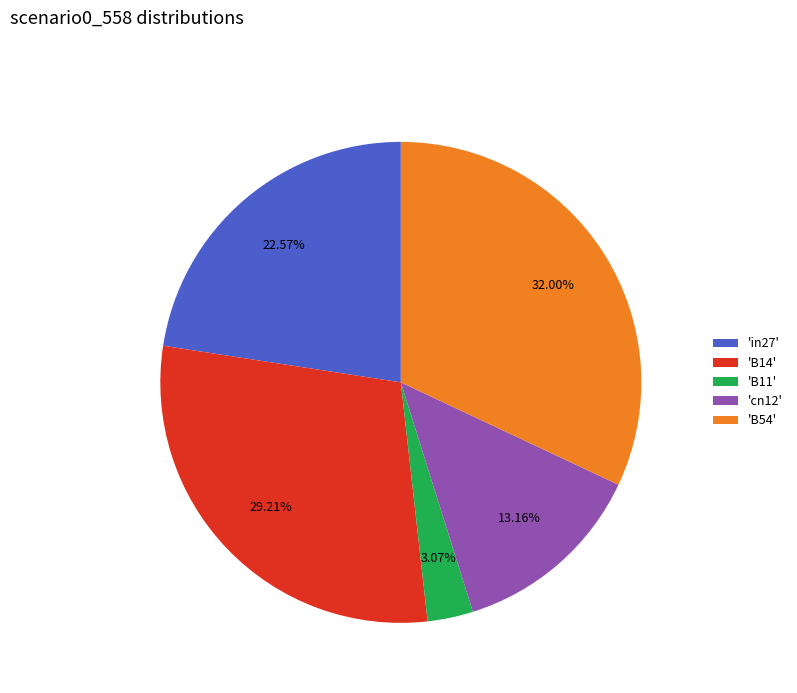

Between 'B11' and 'B54', which is larger?

'B54'